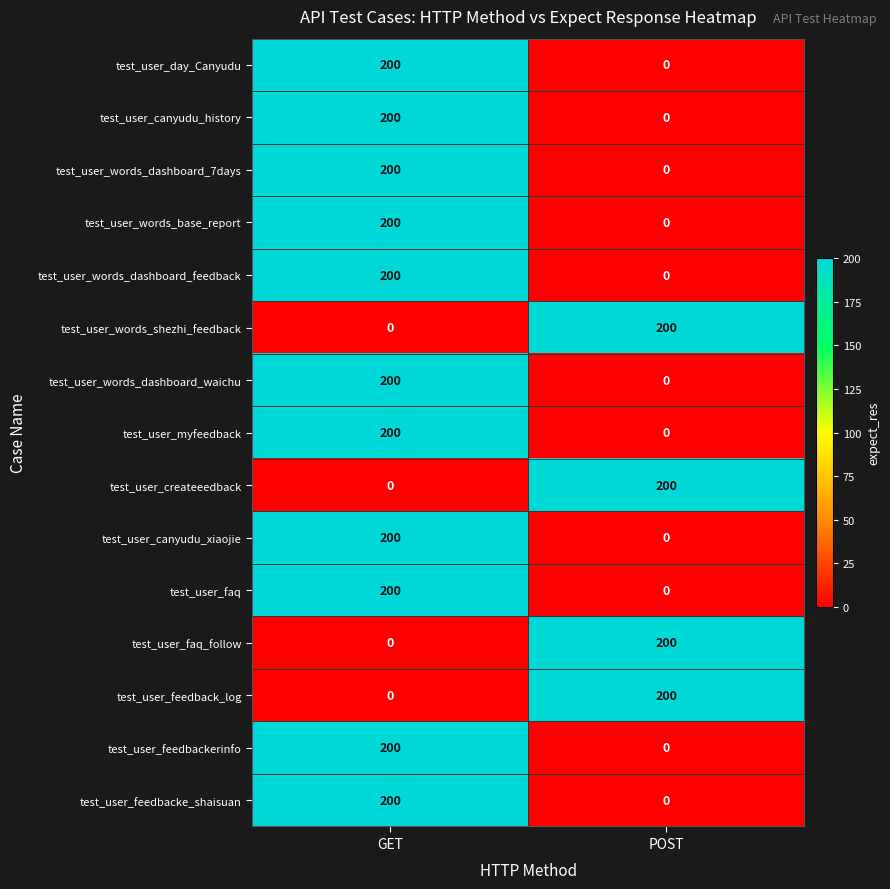

What is the approximate value of test_user_myfeedback at GET, to the nearest 50?

200